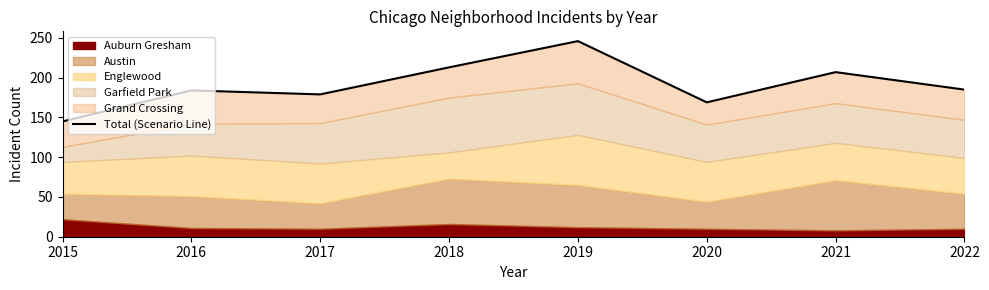

Reading left to right, list all the values displayed in this chart.

2015=145	2016=184	2017=179	2018=213	2019=246	2020=169	2021=207	2022=185